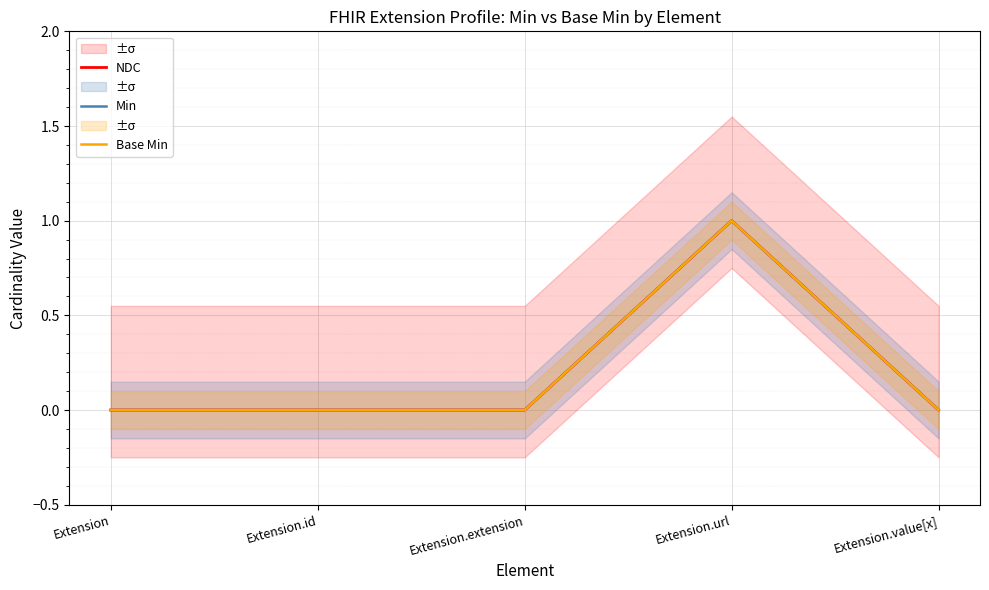

What is the label of the 2nd point from the left?

Extension.id